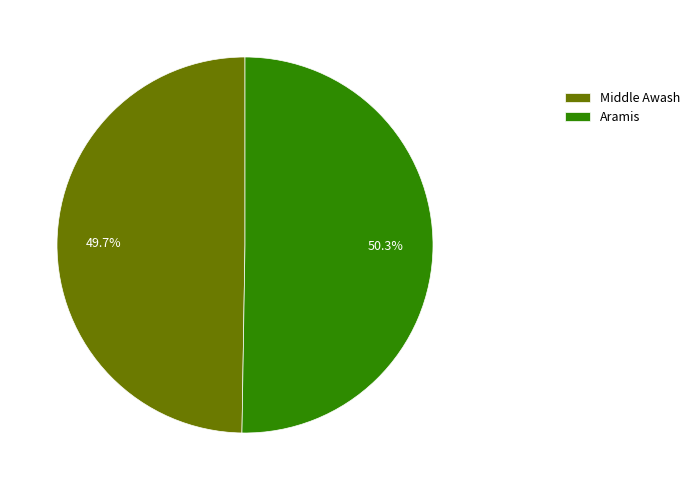

Which has a higher value, Aramis or Middle Awash?

Aramis